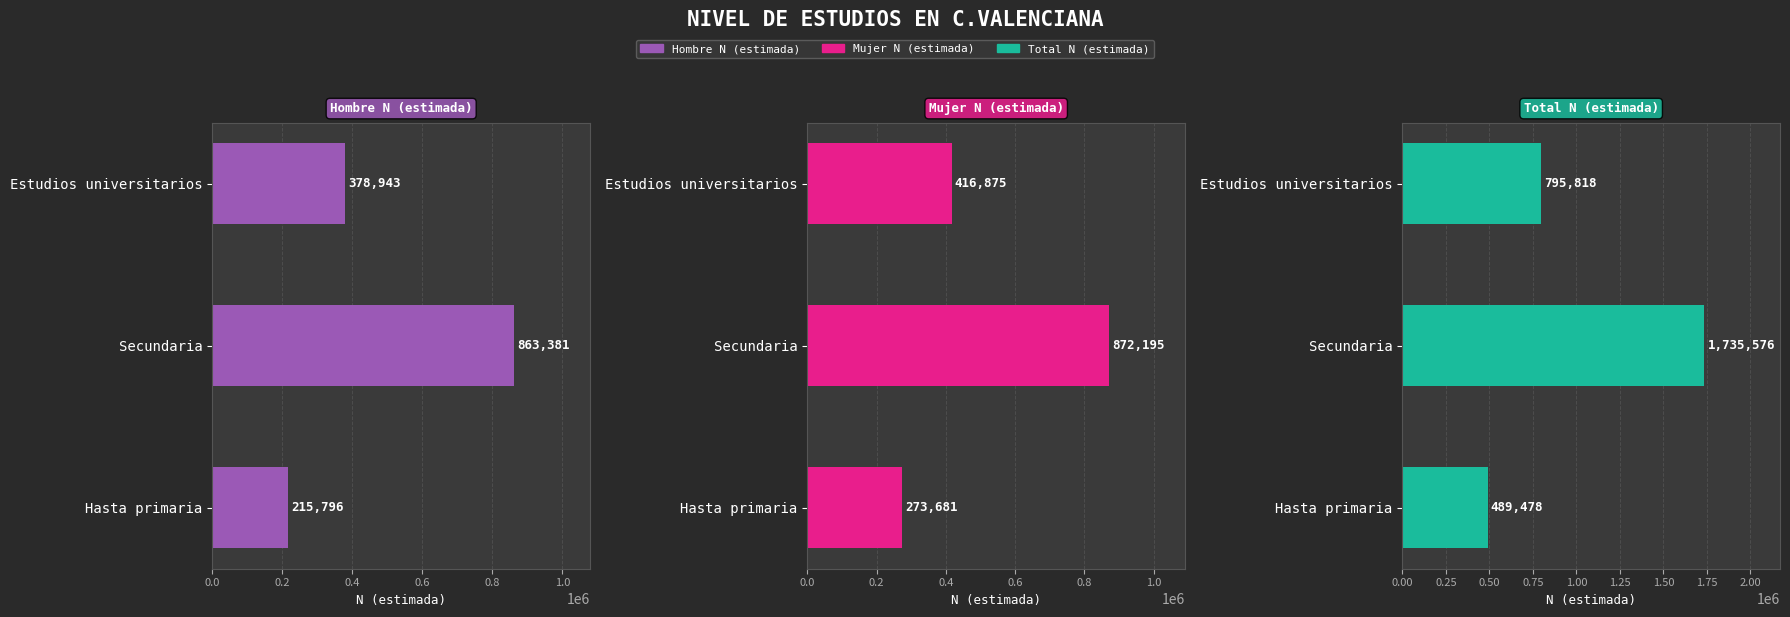

How many Mujer N (estimada) values are between 273681 and 872195?

3